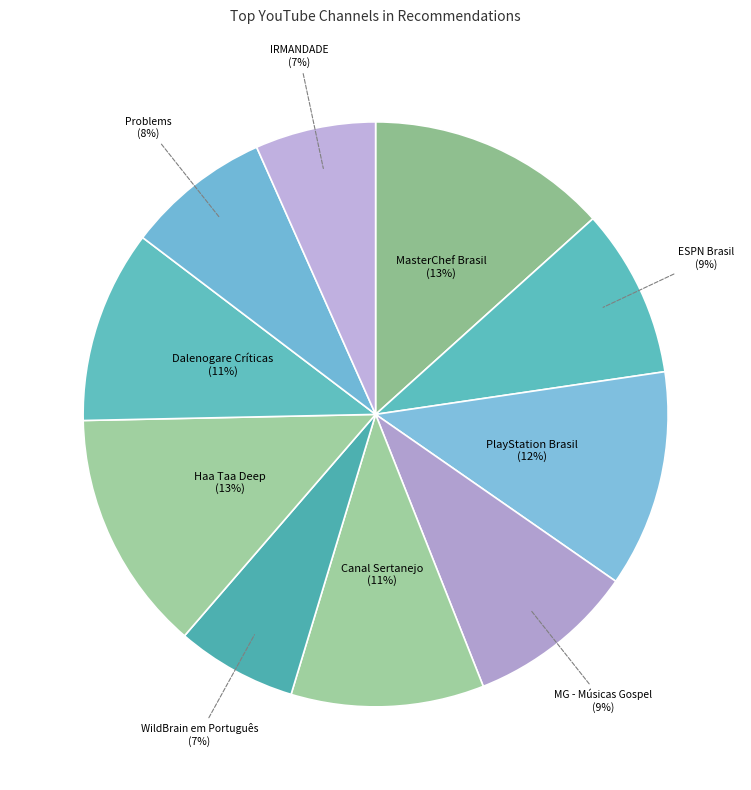

How many segments does this pie chart have?

10